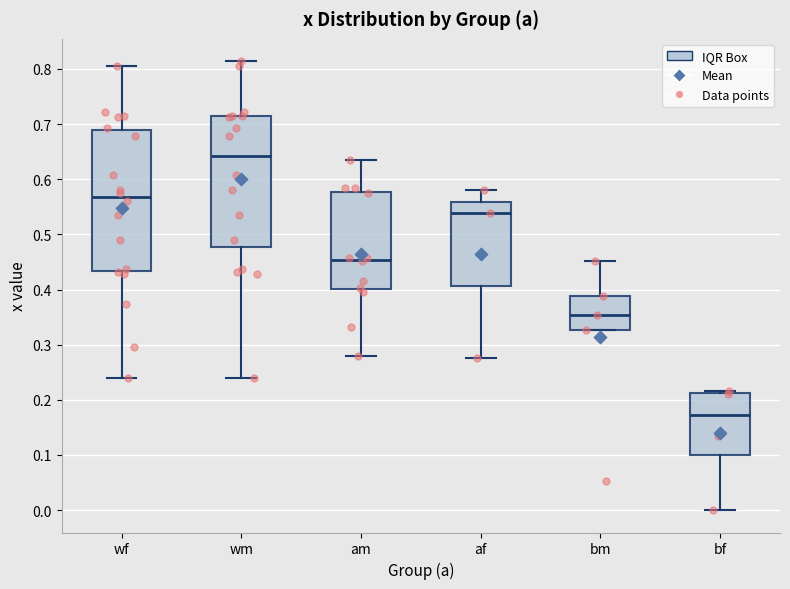

Reading left to right, read every box against the y-axis: the position of its median line, the range the box covers, and the ends of its whiskers. The values are not printed on the chart, so give them approximately, as read against the axis.

wf: median 0.57, box 0.43 to 0.69, whiskers 0.24 to 0.81
wm: median 0.64, box 0.48 to 0.72, whiskers 0.24 to 0.81
am: median 0.45, box 0.40 to 0.58, whiskers 0.28 to 0.64
af: median 0.54, box 0.41 to 0.56, whiskers 0.27 to 0.58
bm: median 0.35, box 0.33 to 0.39, whiskers 0.33 to 0.45
bf: median 0.17, box 0.10 to 0.21, whiskers 0.00 to 0.22